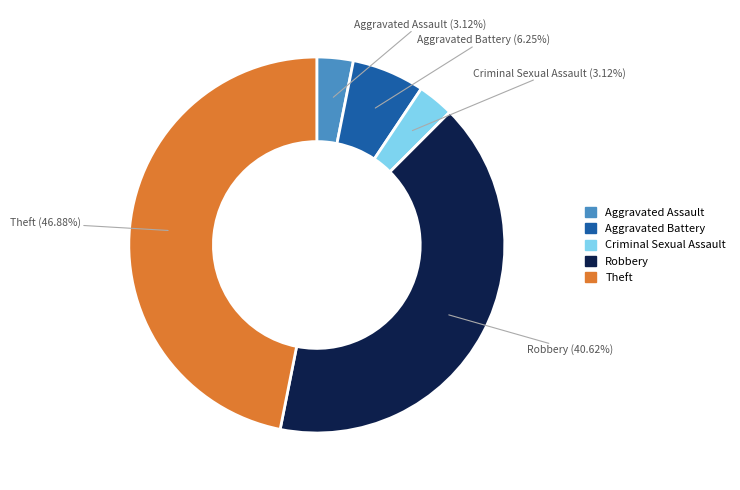

Which has a higher value, Aggravated Battery or Theft?

Theft